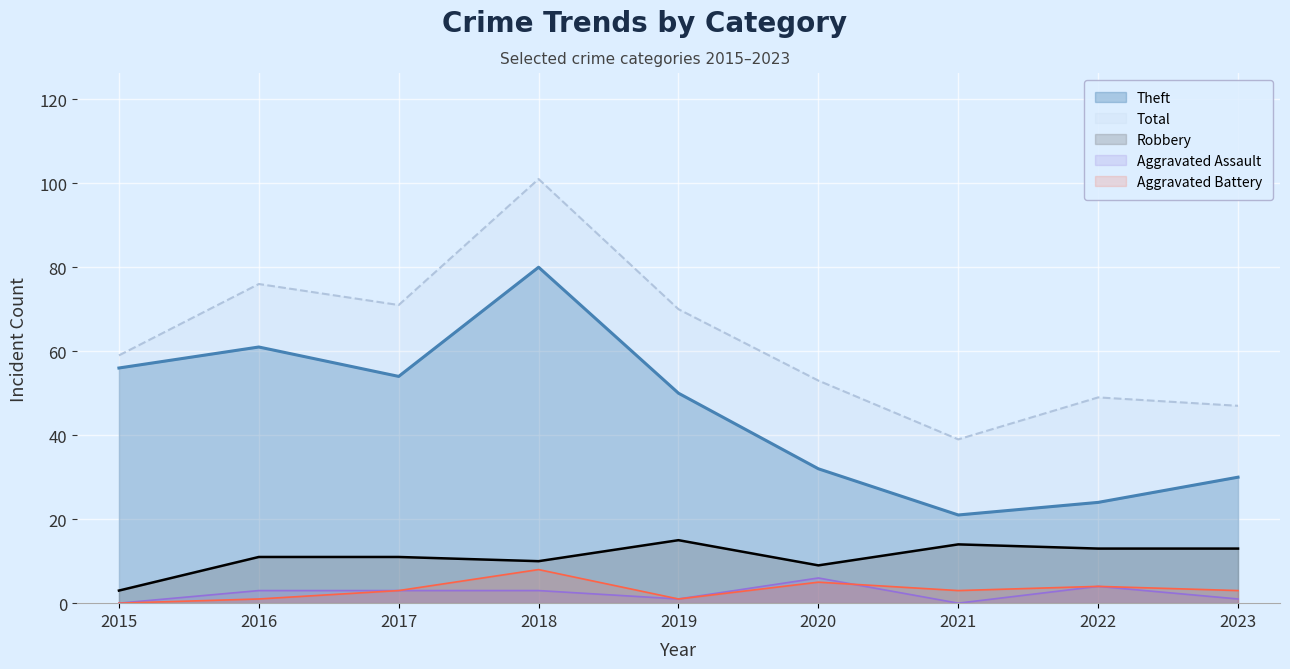

How many lines are shown in the chart?

5